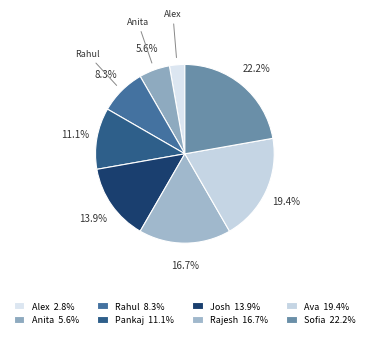

To the nearest percent, what is the combined percentage of Sofia and Ava?

42%